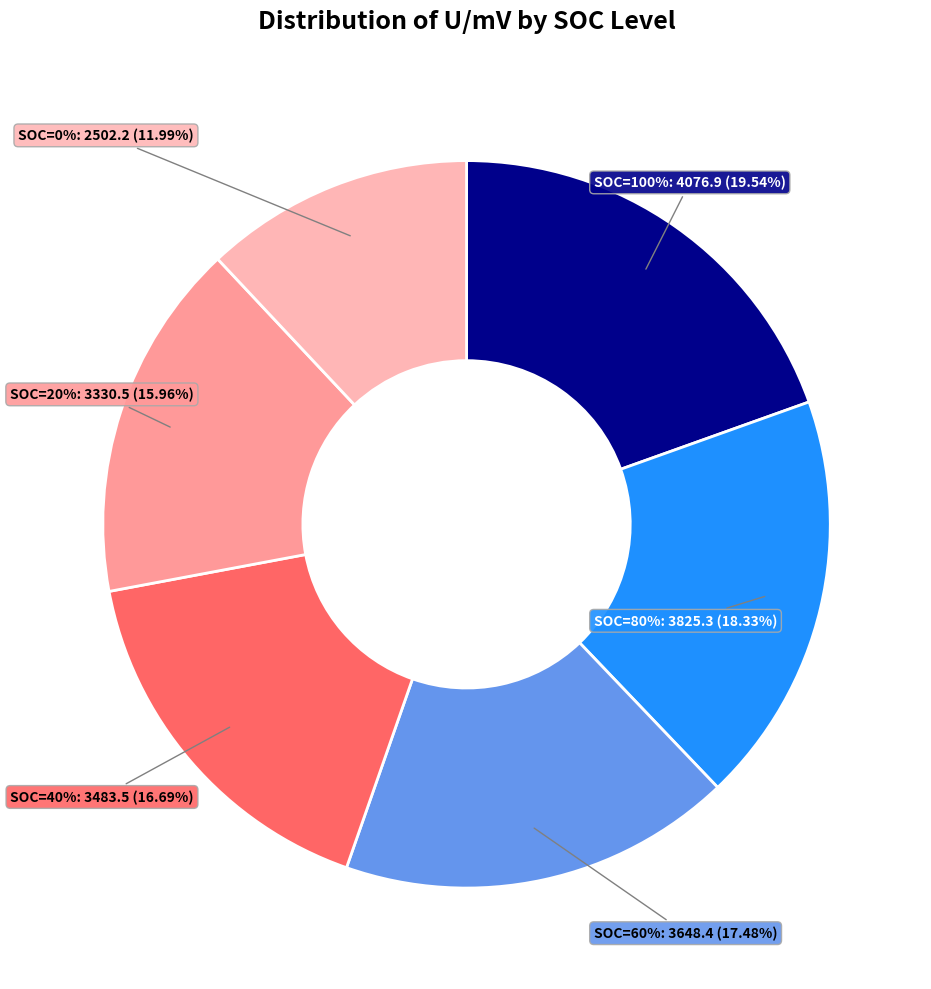

Rank the categories by value from highest to lowest.

SOC=100%, SOC=80%, SOC=60%, SOC=40%, SOC=20%, SOC=0%